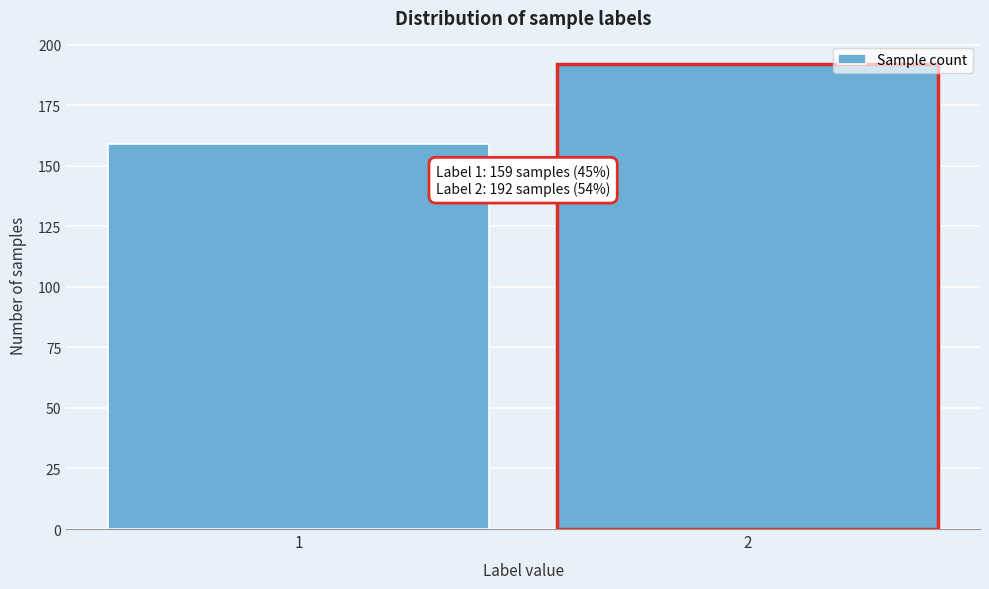

Reading left to right, list all the values displayed in this chart.

159	192